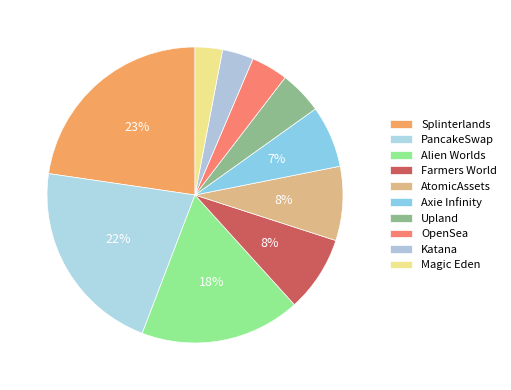

How many slices are in this pie chart?

10